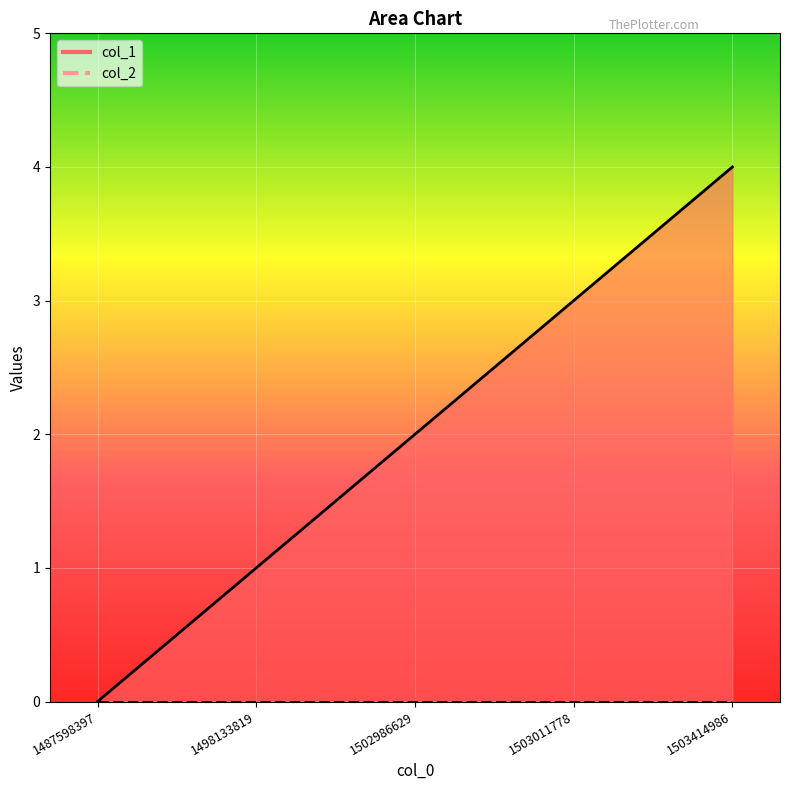

At which label does the data first exceed 2?

1503011778